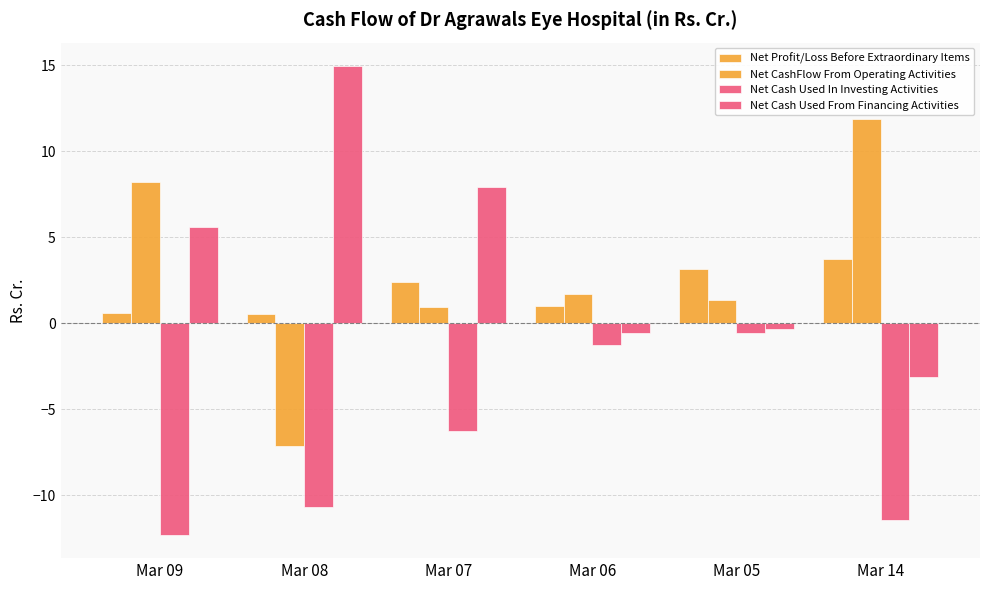

How many values in the Net Cash Used From Financing Activities series exceed 5?

3